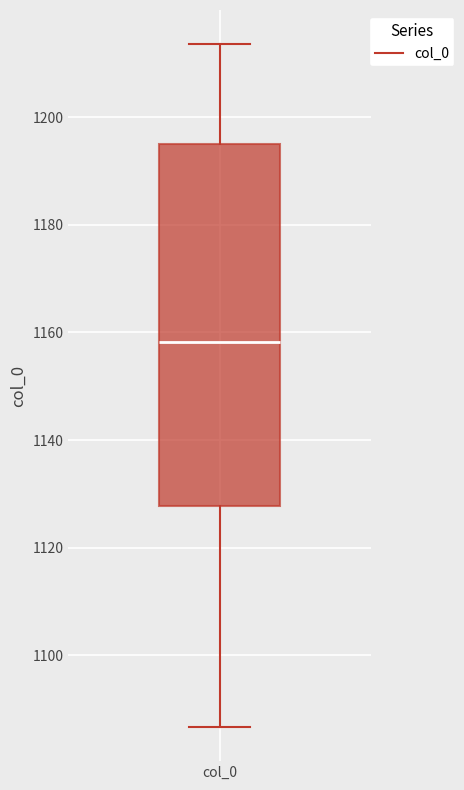

Where does the lower whisker of the box for col_0 end on the y-axis? The values are not printed on the chart, so give them approximately, as read against the axis.

1086